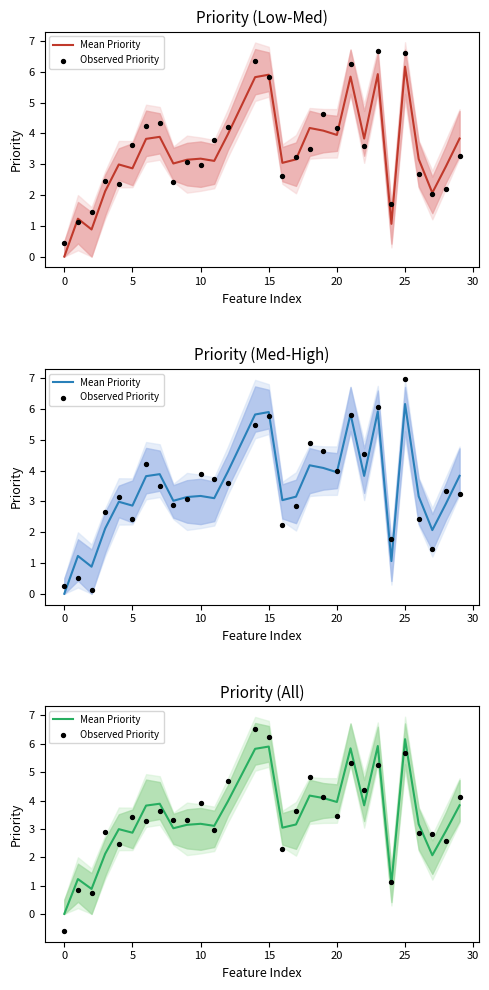

Which series has the largest total across all categories?

Observed Priority